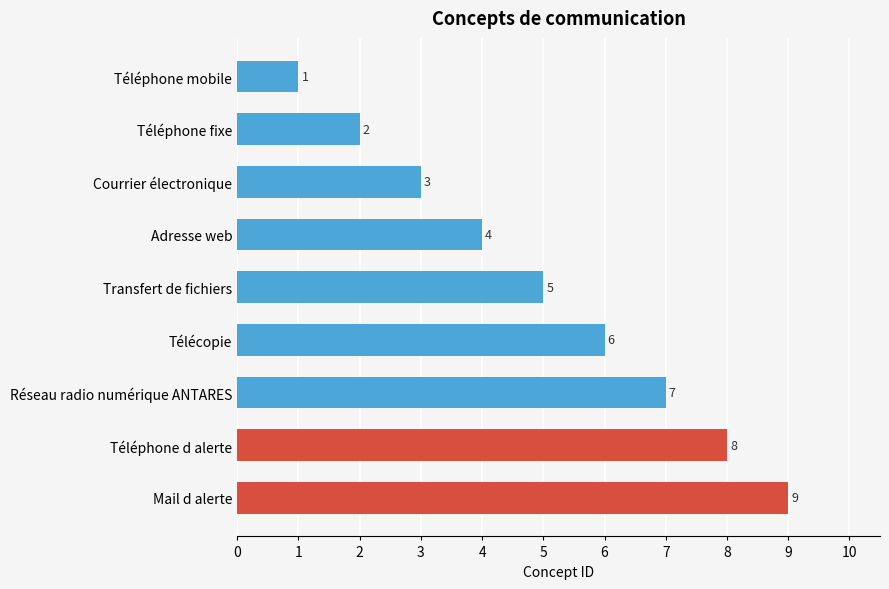

What is the smallest value displayed?

1